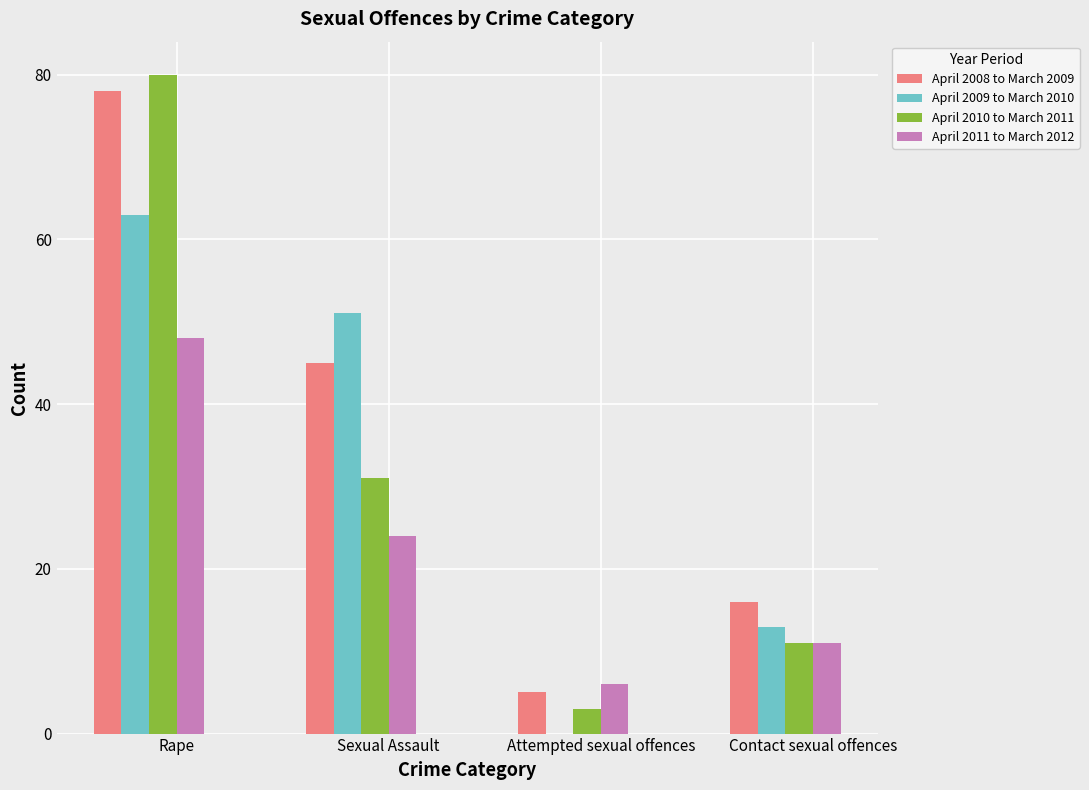

Which series has the largest total across all categories?

April 2008 to March 2009